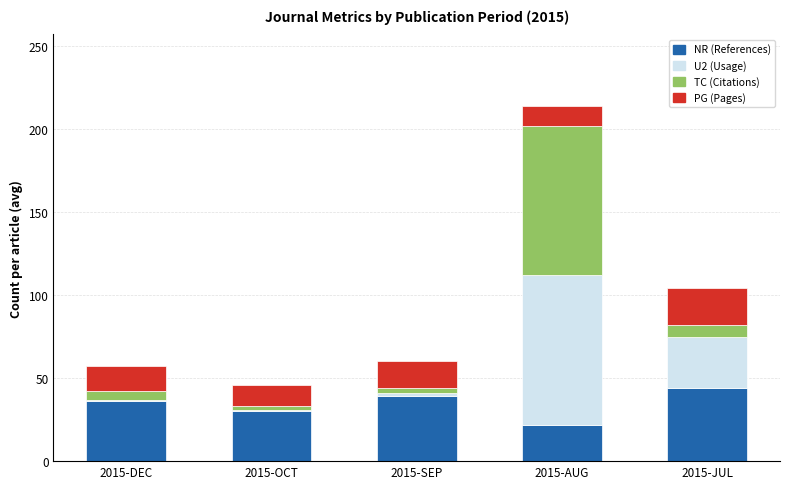

True or false: NR (References) has a value of 44 at 2015-JUL.

True